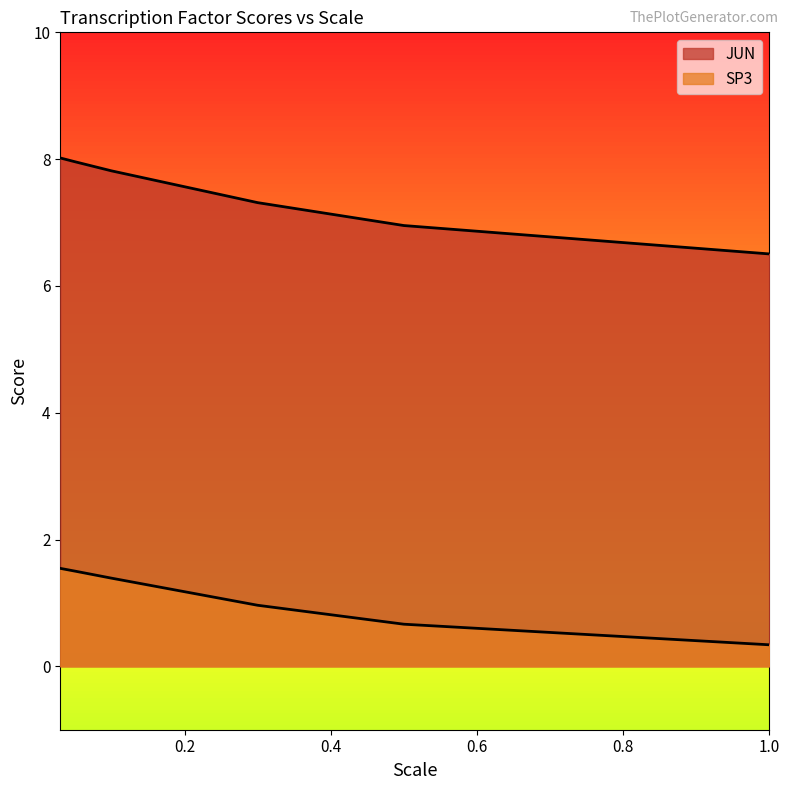

How many data points in SP3 are less than 1?

3